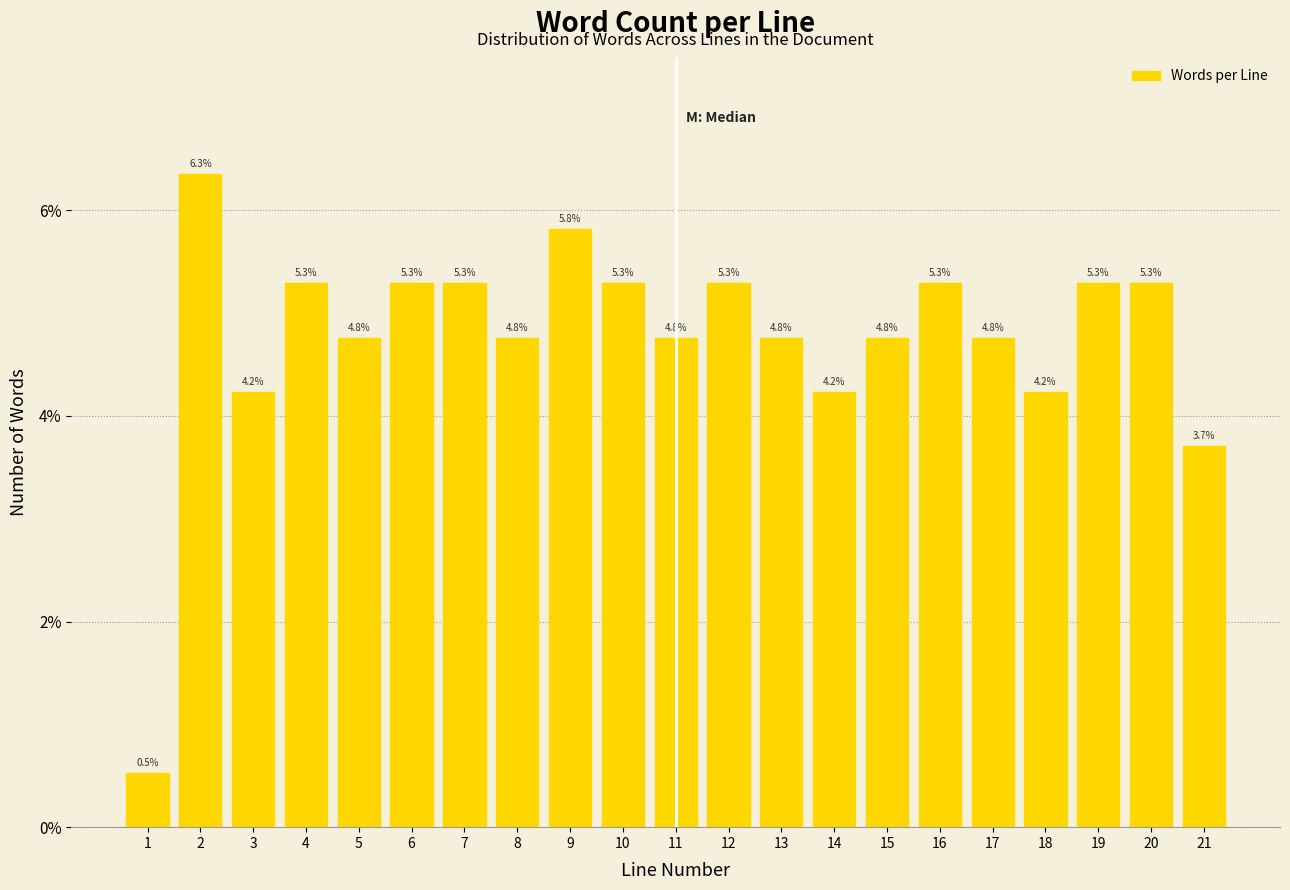

Reading right to left, list all the values displayed in this chart.

21=3.7	20=5.3	19=5.3	18=4.2	17=4.8	16=5.3	15=4.8	14=4.2	13=4.8	12=5.3	11=4.8	10=5.3	9=5.8	8=4.8	7=5.3	6=5.3	5=4.8	4=5.3	3=4.2	2=6.3	1=0.5